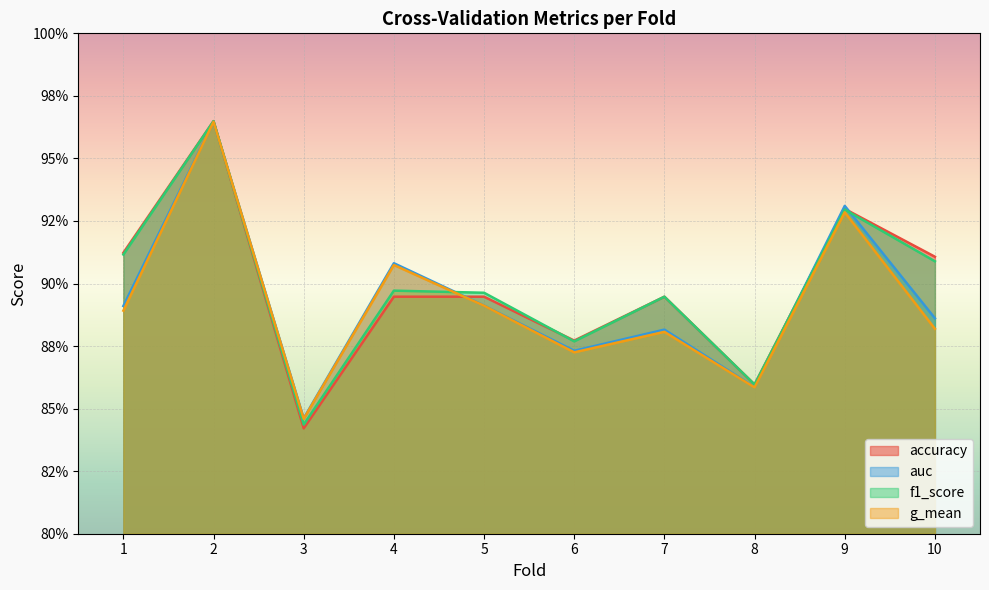

List the labels in order of accuracy value, smallest first.

3, 8, 6, 4, 5, 7, 10, 1, 9, 2